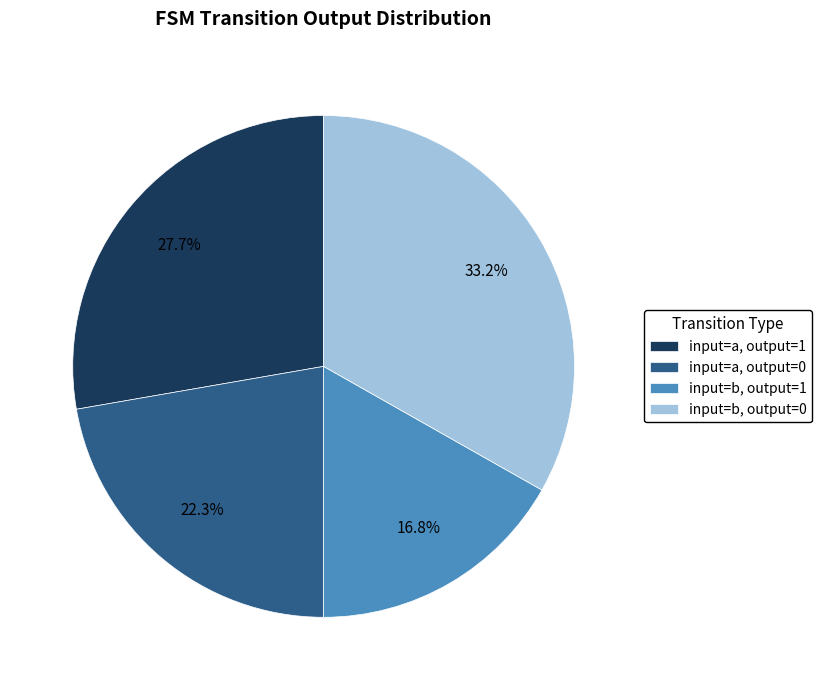

How many slices are in this pie chart?

4